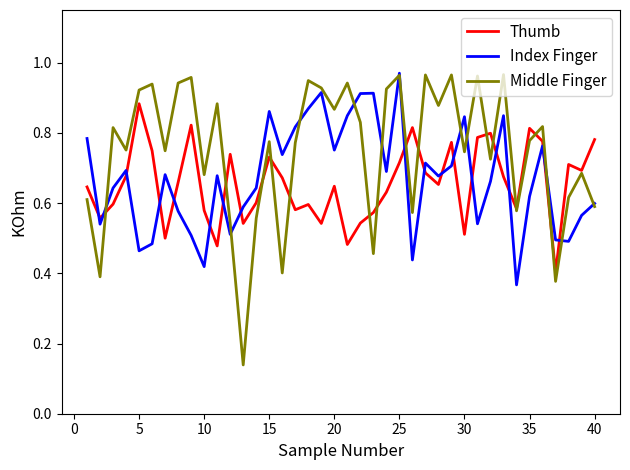

Count the number of data series in this chart.

3